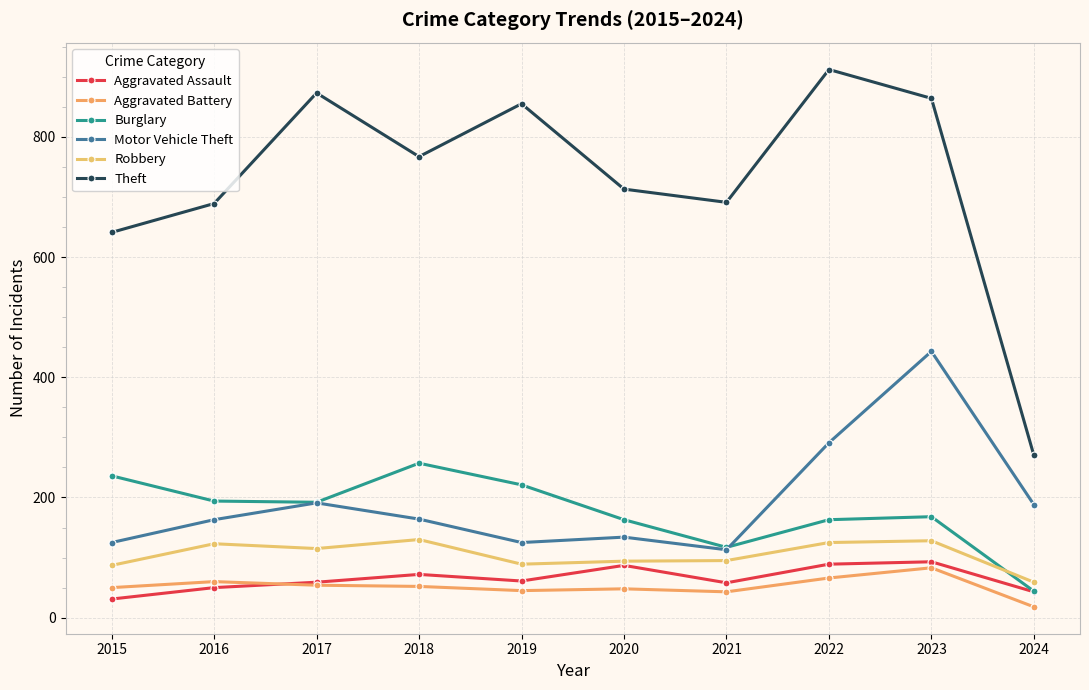

True or false: Theft and Burglary cross at least once.

False